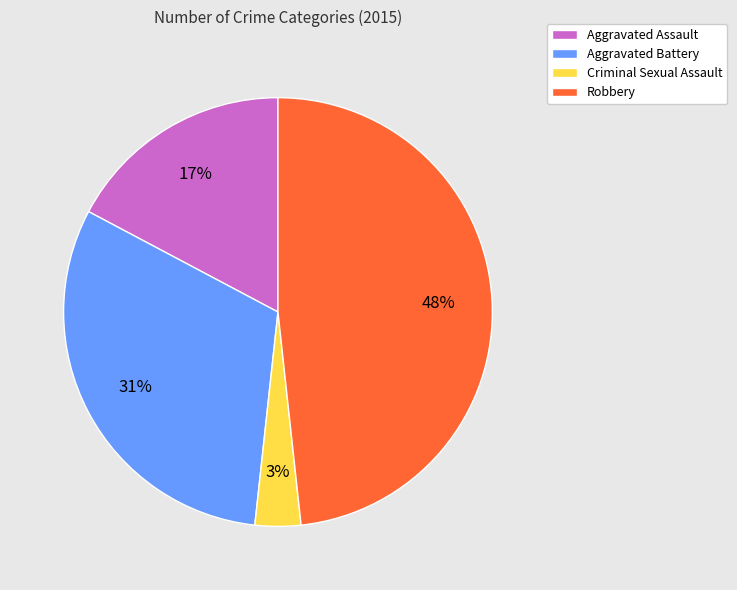

How many slices are in this pie chart?

4